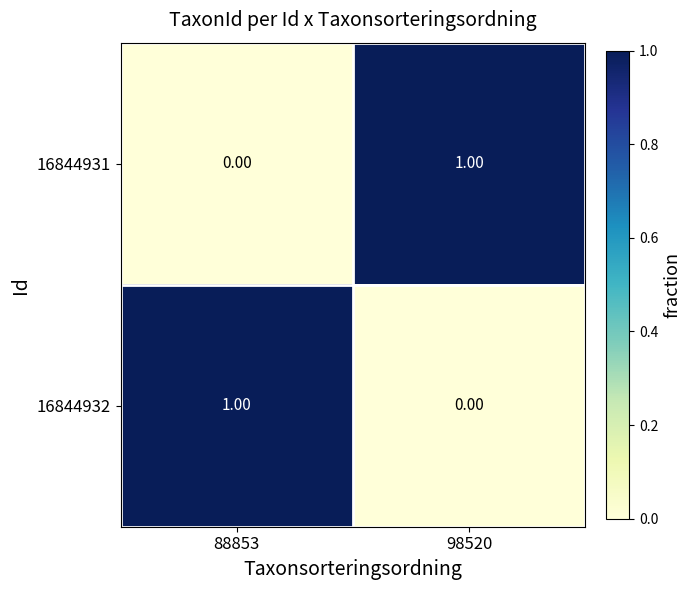

Rank the categories by 16844932 value from highest to lowest.

88853, 98520